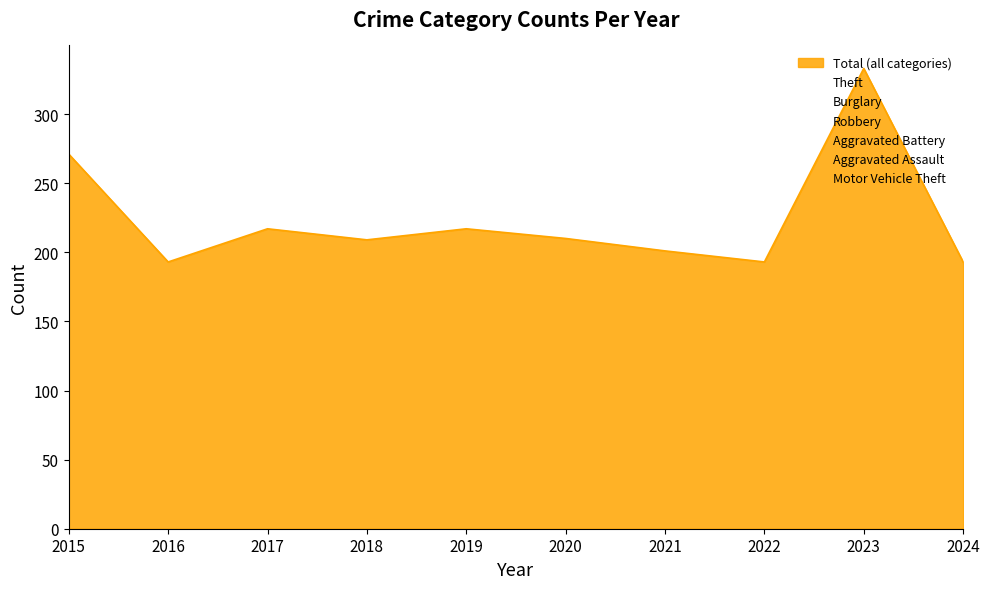

What is the approximate value of Burglary at 2024?

26